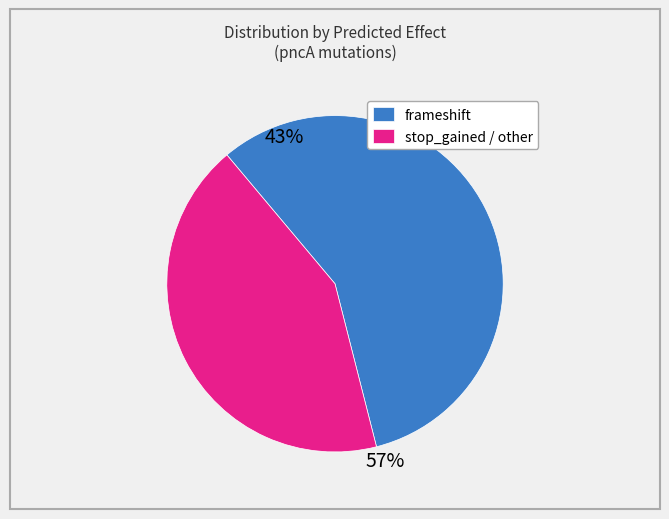

Which category has the biggest portion of the pie?

frameshift